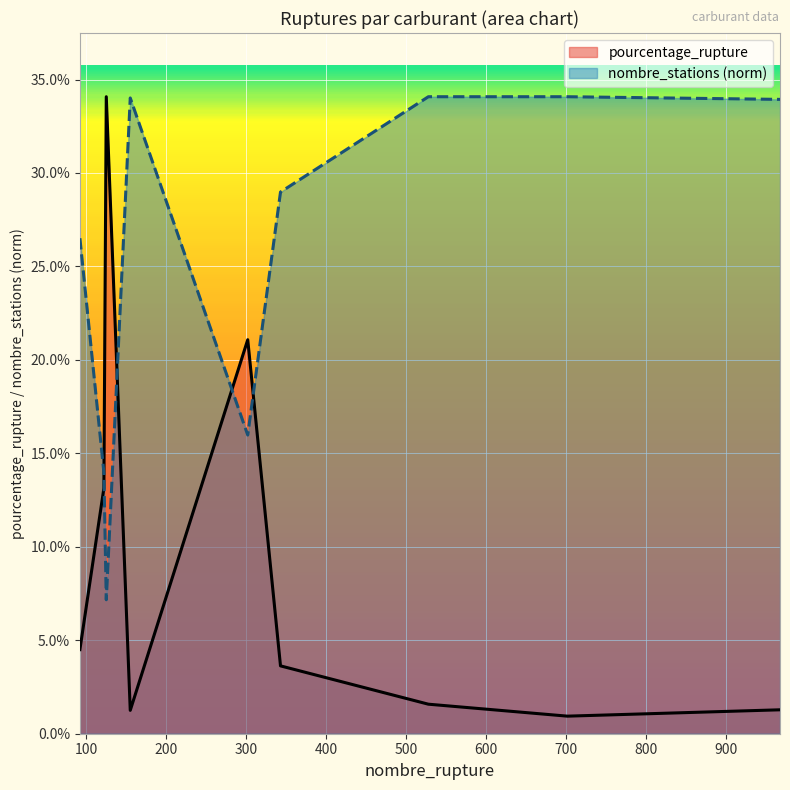

At which category is the sum across all series the highest?

125